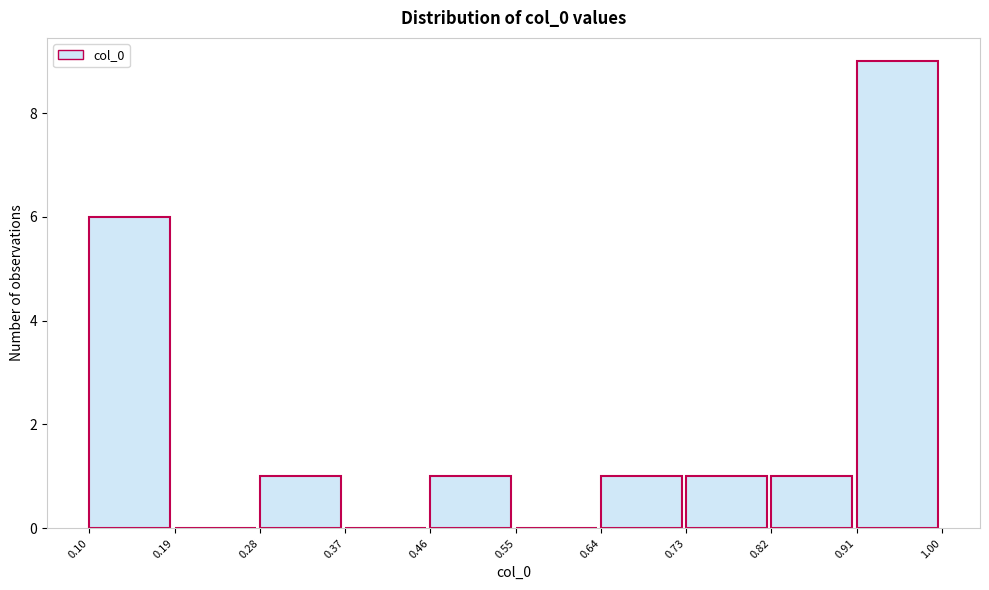

Reading left to right, transcribe this chart: for each bar, give the range it covers on the x-axis and its height. The values are not printed on the chart, so give them approximately, as read against the axis.

0.10 to 0.19: 6
0.19 to 0.28: 0
0.28 to 0.37: 1
0.37 to 0.46: 0
0.46 to 0.55: 1
0.55 to 0.64: 0
0.64 to 0.73: 1
0.73 to 0.82: 1
0.82 to 0.91: 1
0.91 to 1.00: 9